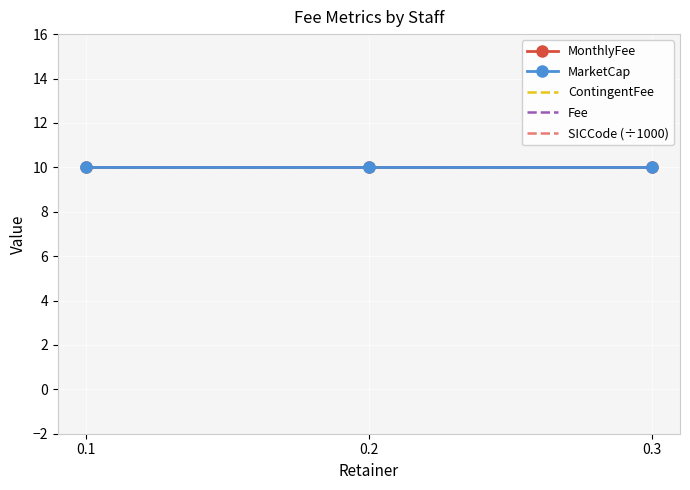

What value does the SICCode (÷1000) series have at 0.3?

10.0